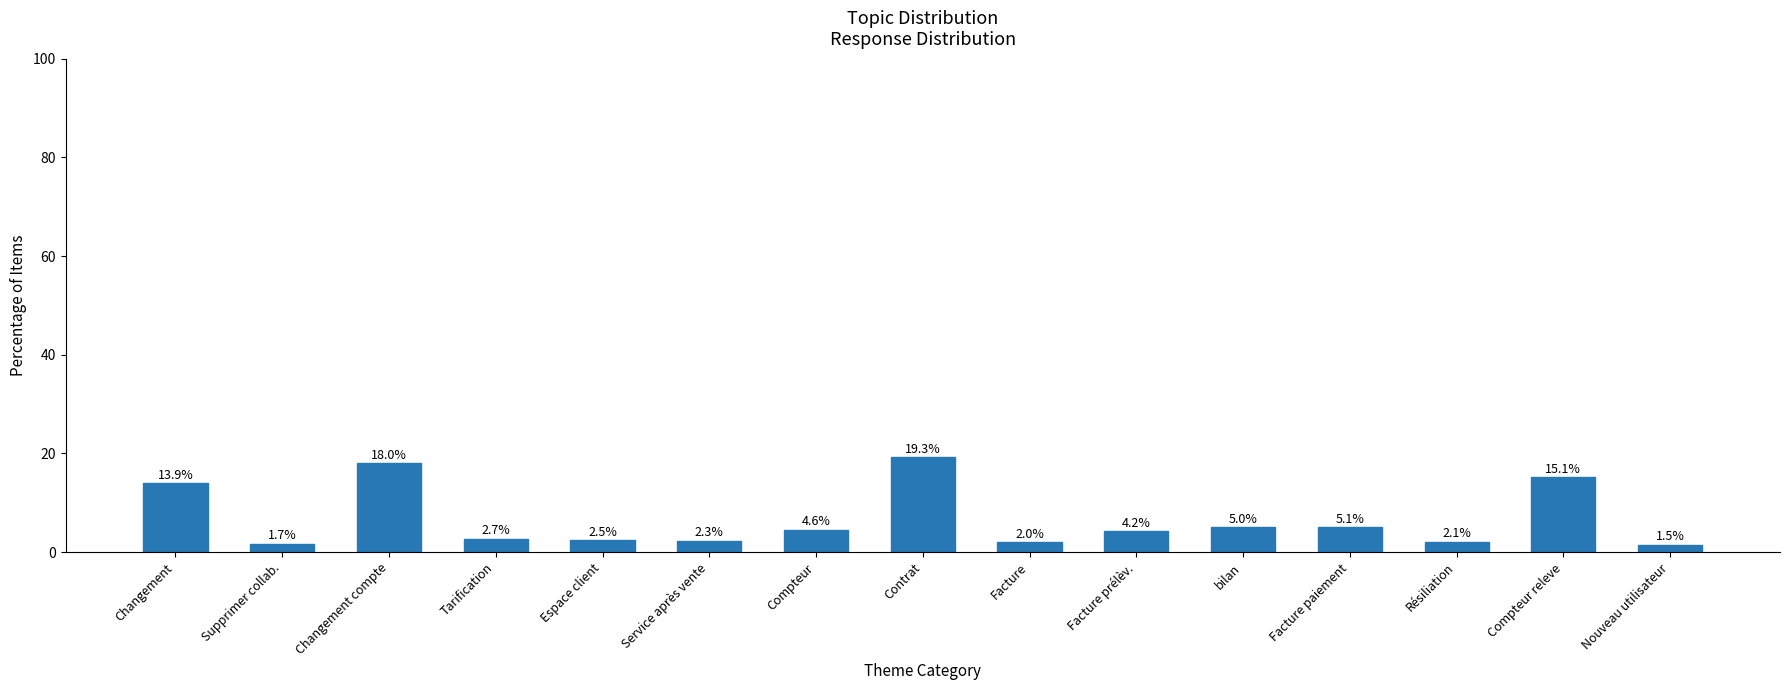

Which has a higher value, Facture paiement or Espace client?

Facture paiement